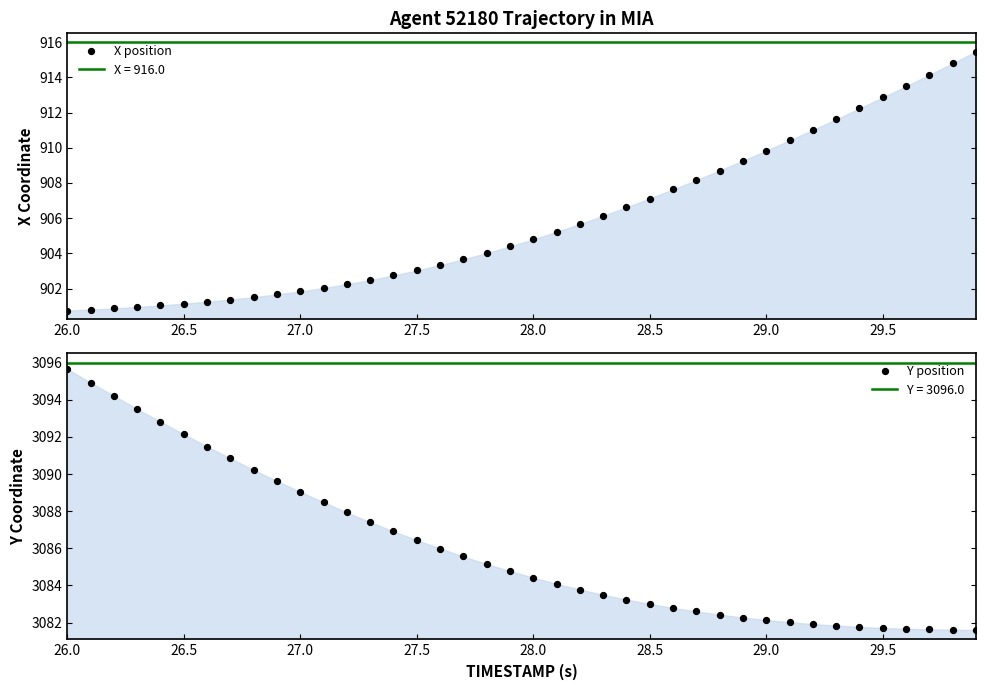

Which series contains the highest Y value?

Y position